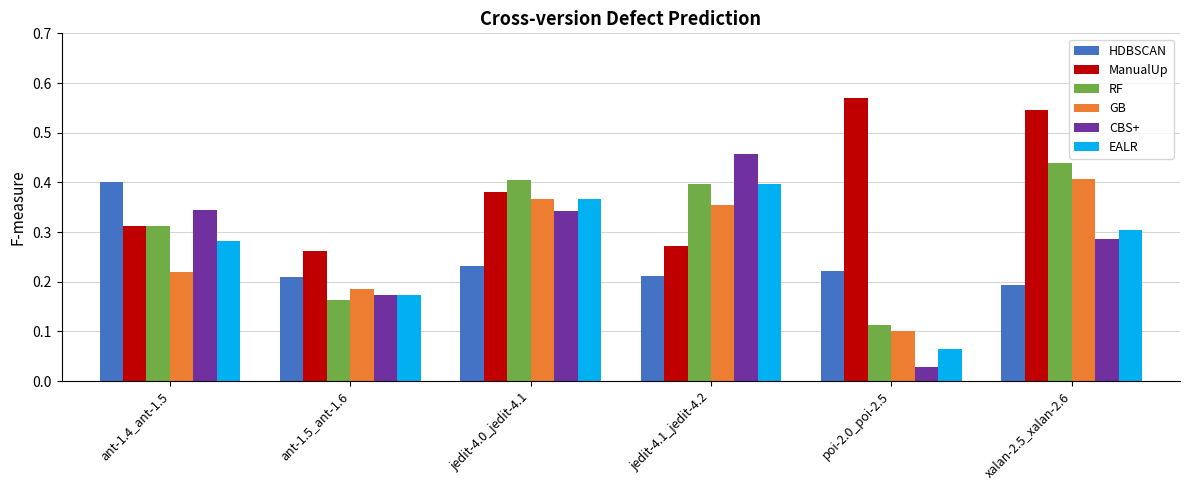

What position from the left is jedit-4.0_jedit-4.1?

3